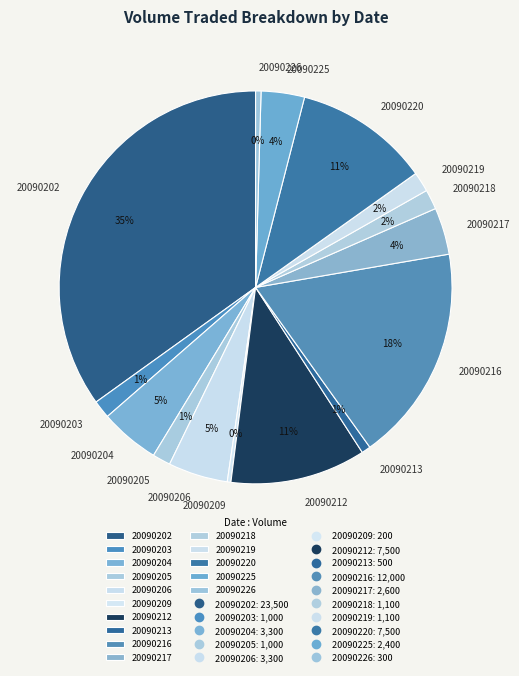

To the nearest percent, what is the combined percentage of 20090202 and 20090217?

39%